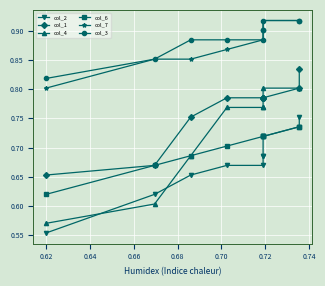

What is the label of the 8th point from the right?

0.64